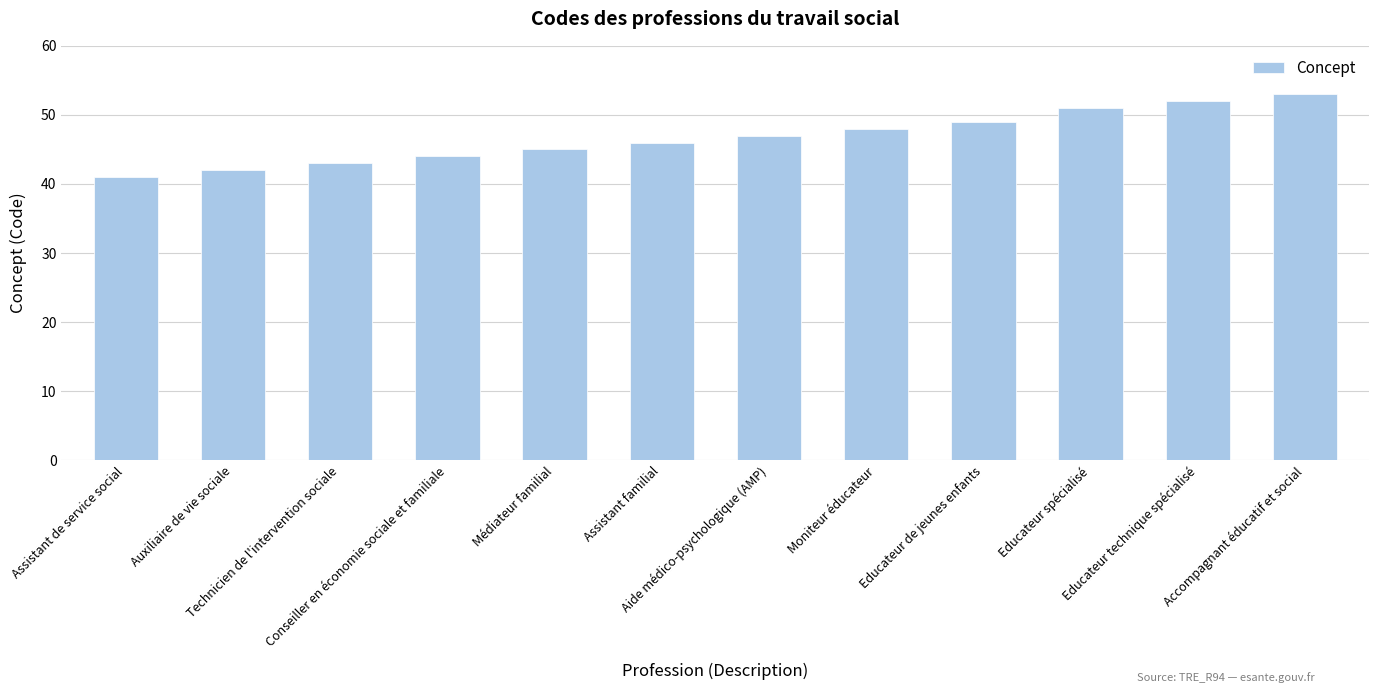

What is the average value?

47